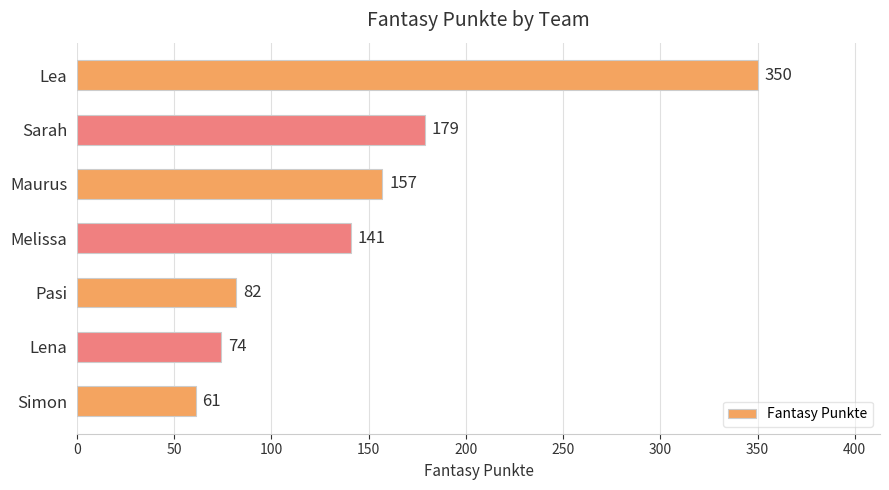

What is the ratio of the value at Melissa to the value at Pasi?

1.7